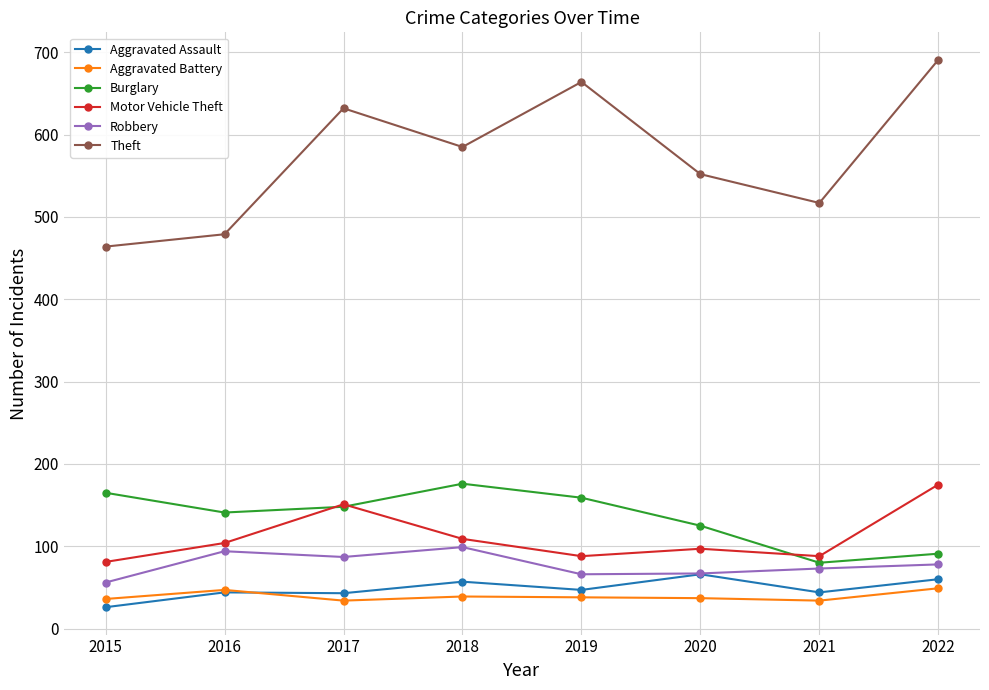

What is the maximum value for Aggravated Assault?

66